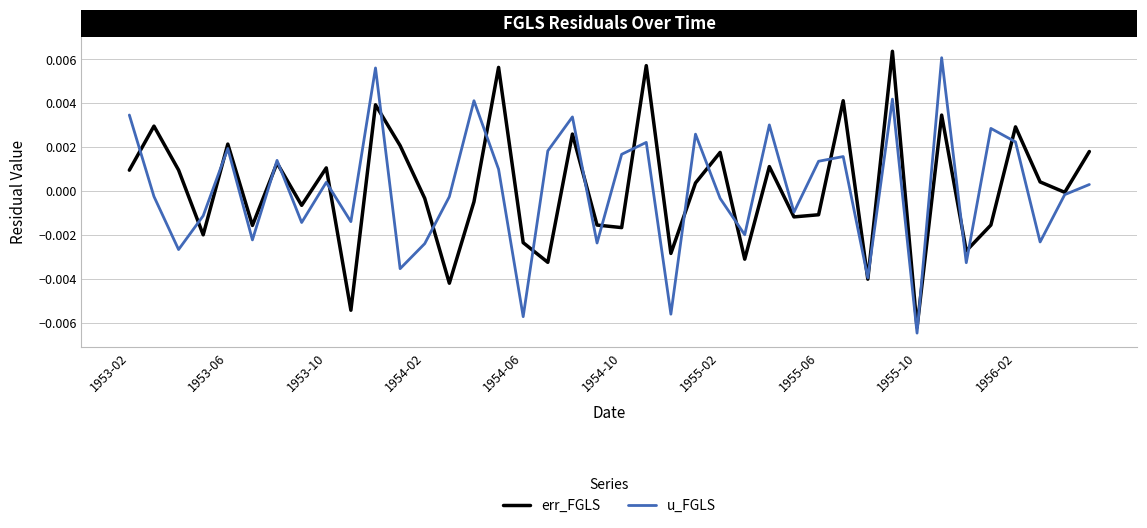

Where does the err_FGLS series first go above 0?

1953-02